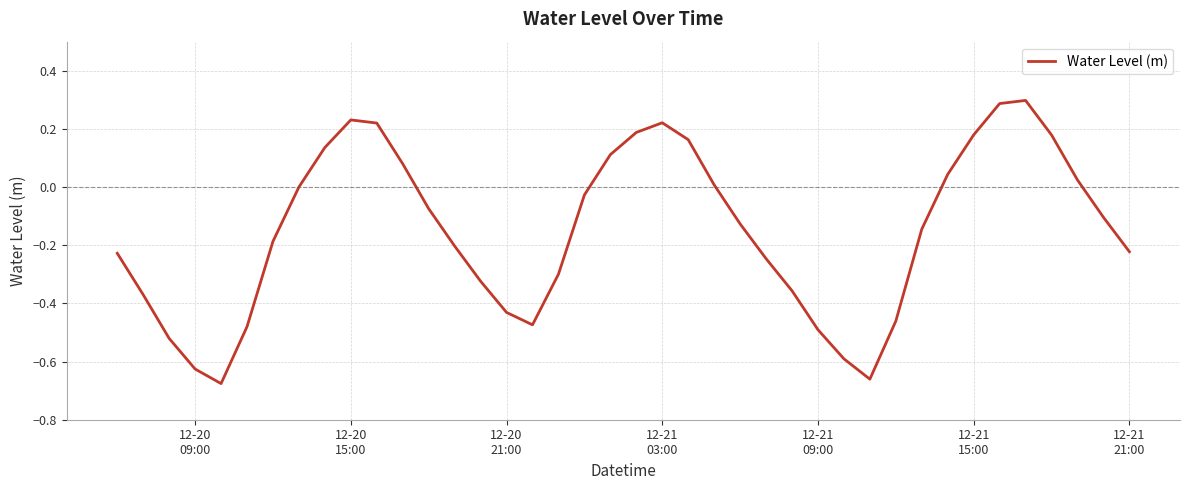

What is the maximum value shown in the chart?

0.3